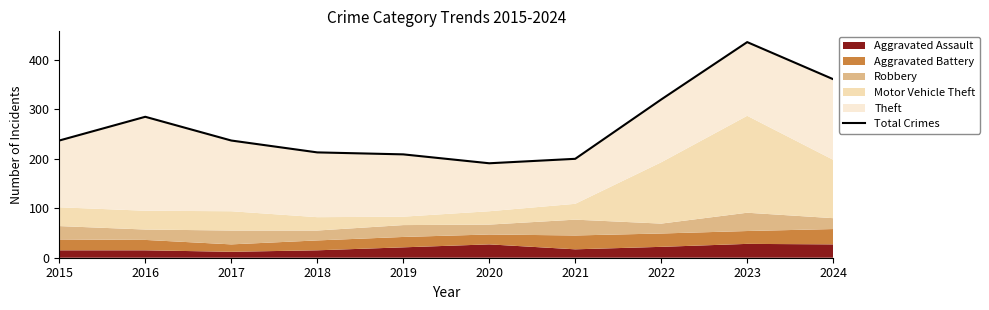

What is the ratio of the value at 2019 to the value at 2024?

0.6